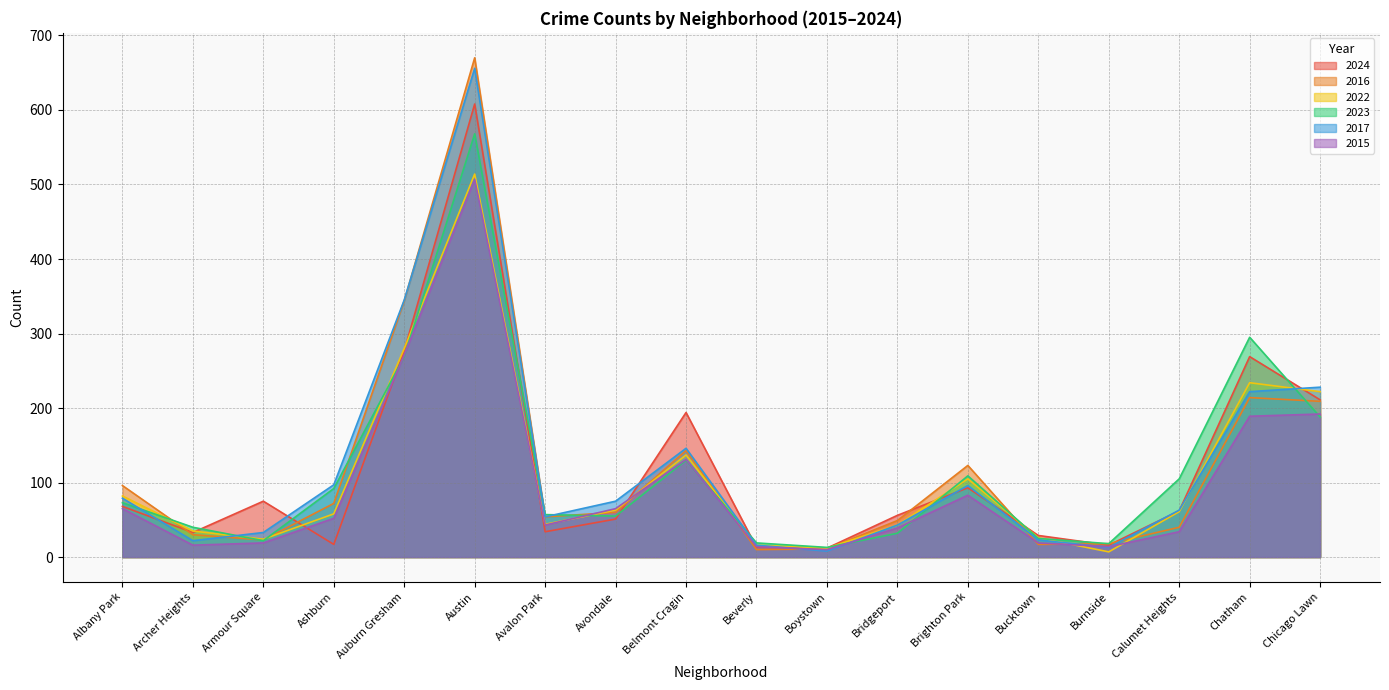

True or false: 2017 has a value of 23 at Bucktown.

True